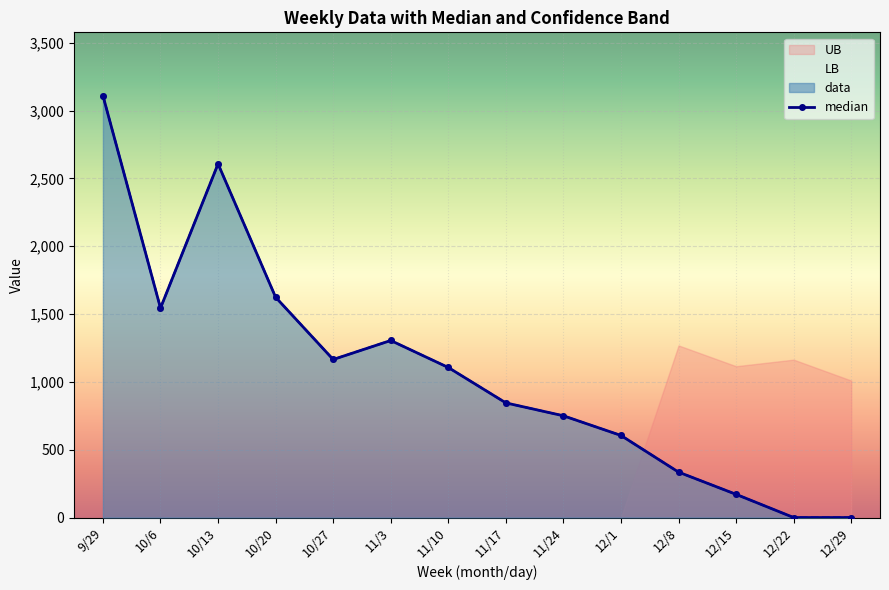

What is the label of the 5th point from the right?

12/1